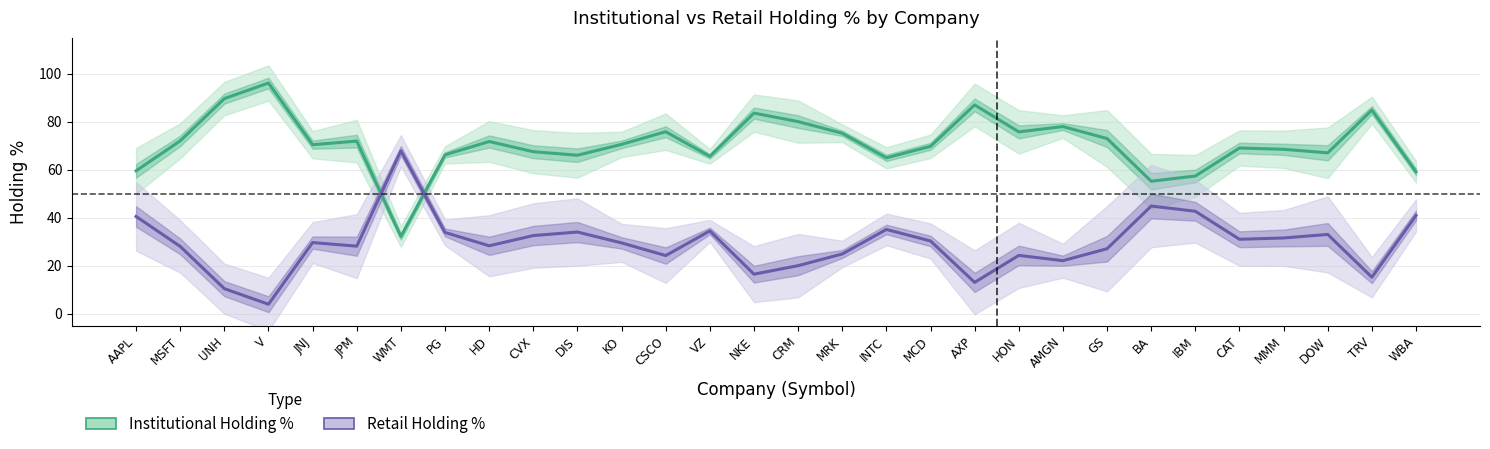

What is the sum of the Retail Holding % values at GS and WMT?

94.9